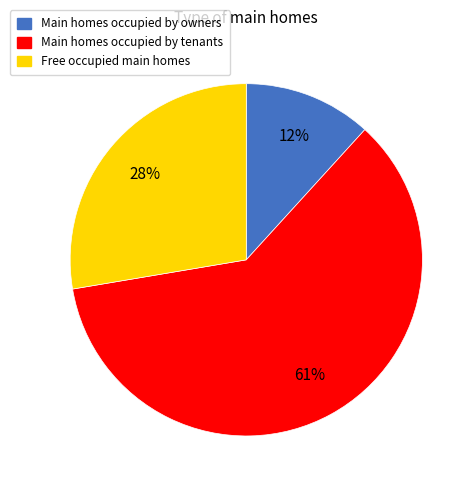

To the nearest percent, what is the difference between the largest and smallest slice percentages?

49%